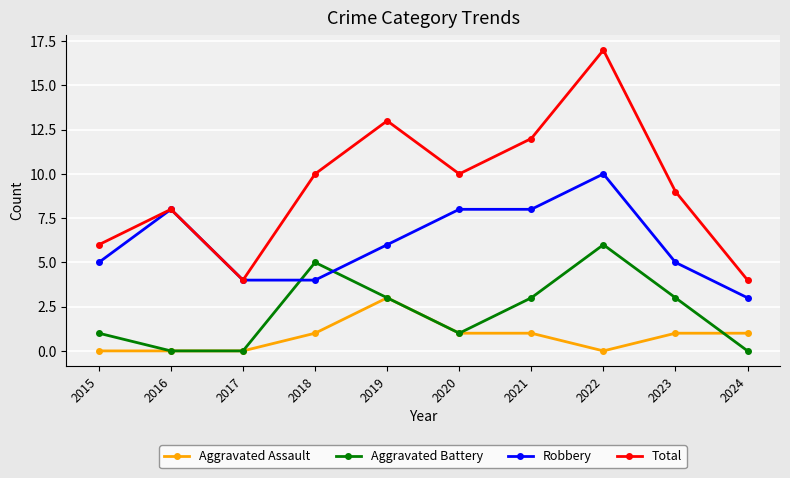

How many lines are shown in the chart?

4